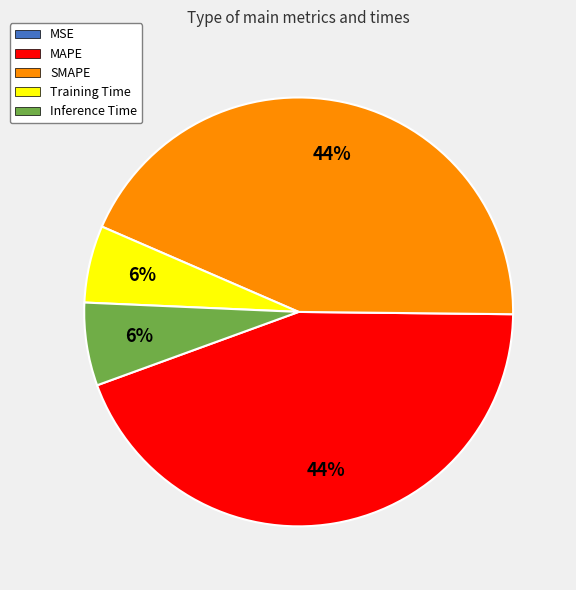

What is the ratio of the value at SMAPE to the value at MAPE?

1.0